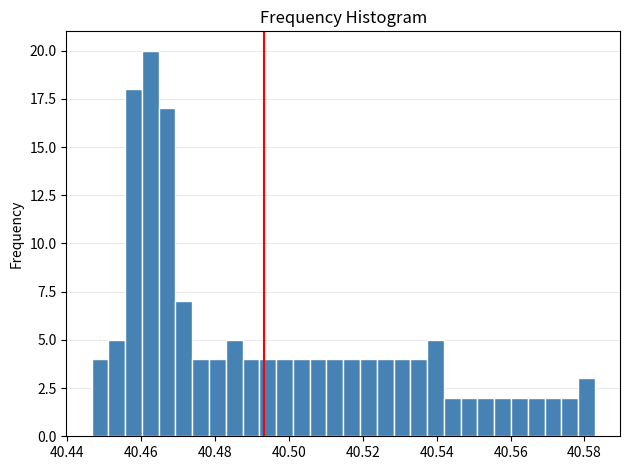

Read against the x-axis, roughly where is the centre of the tallest bar?

40.462